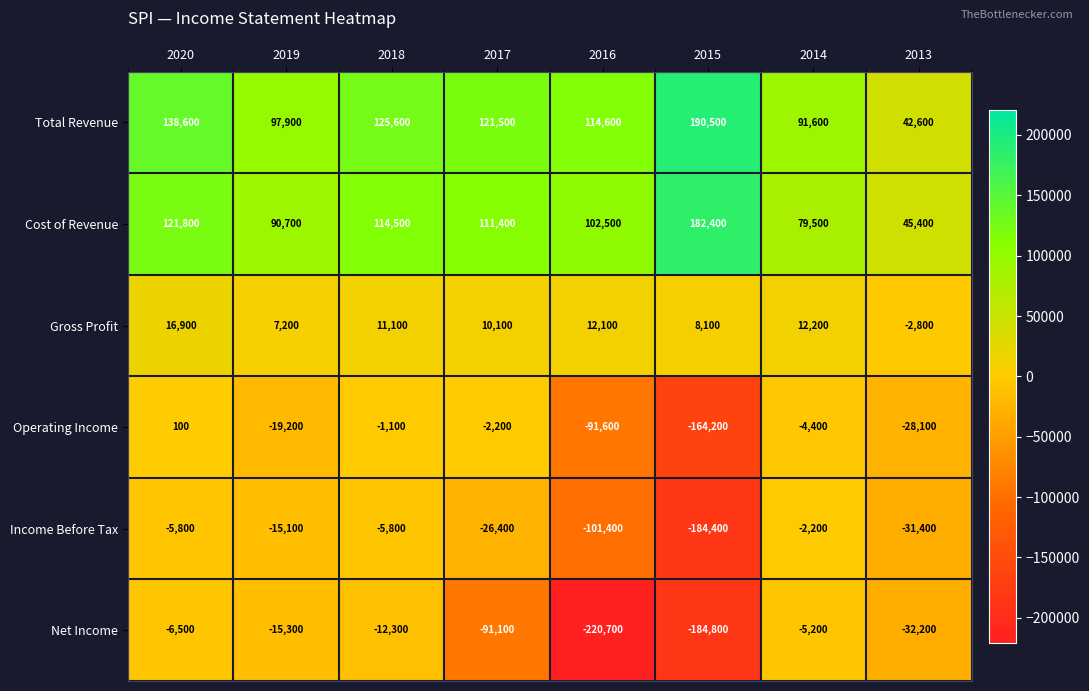

What is the difference between the highest and lowest values at 2014?

96800